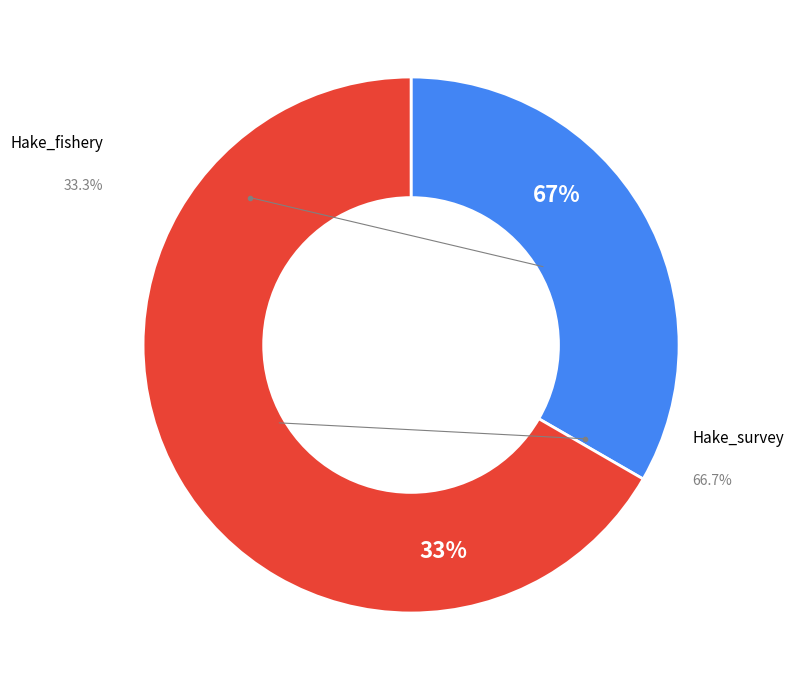

Is Hake_fishery the majority of the pie?

No